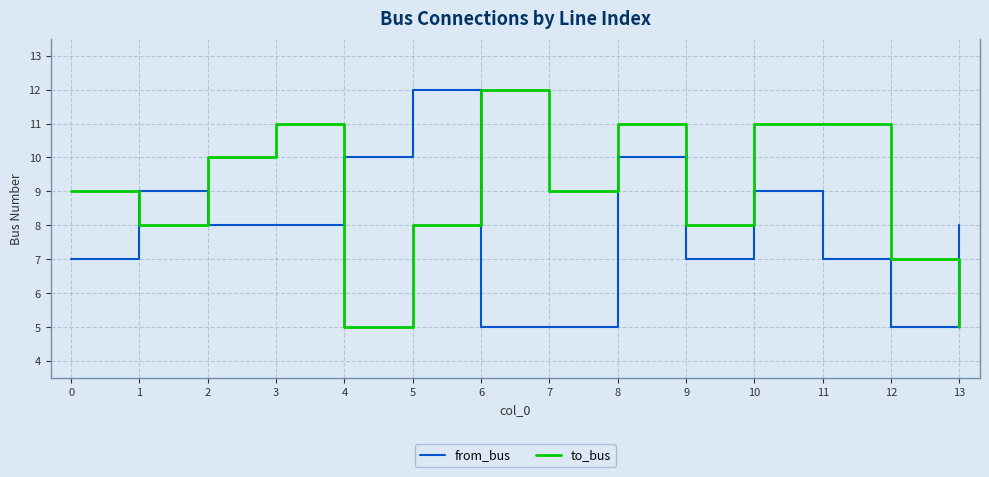

Which series changed the most between 4 and 8?

to_bus